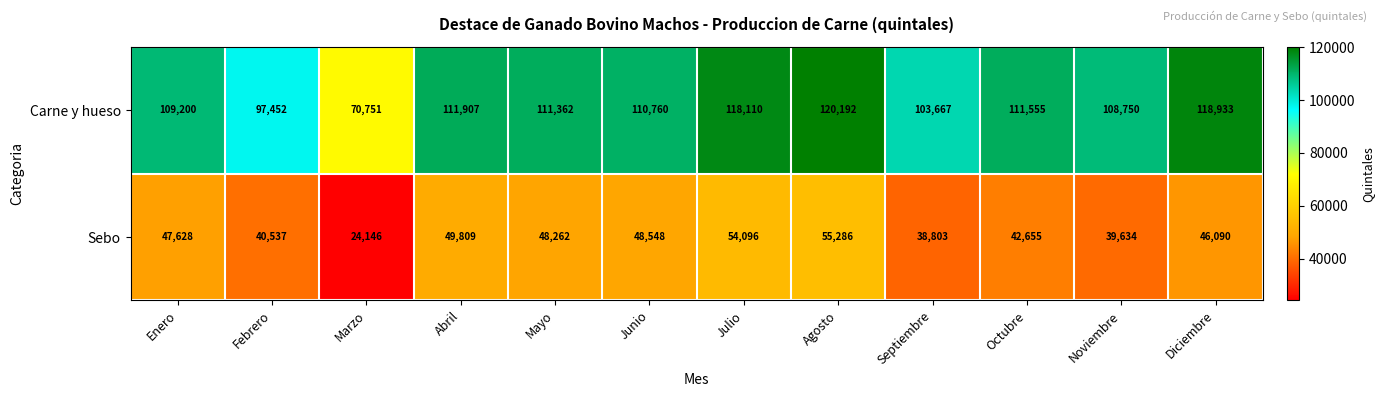

At Agosto, list the series in order from smallest to largest.

Sebo, Carne y hueso